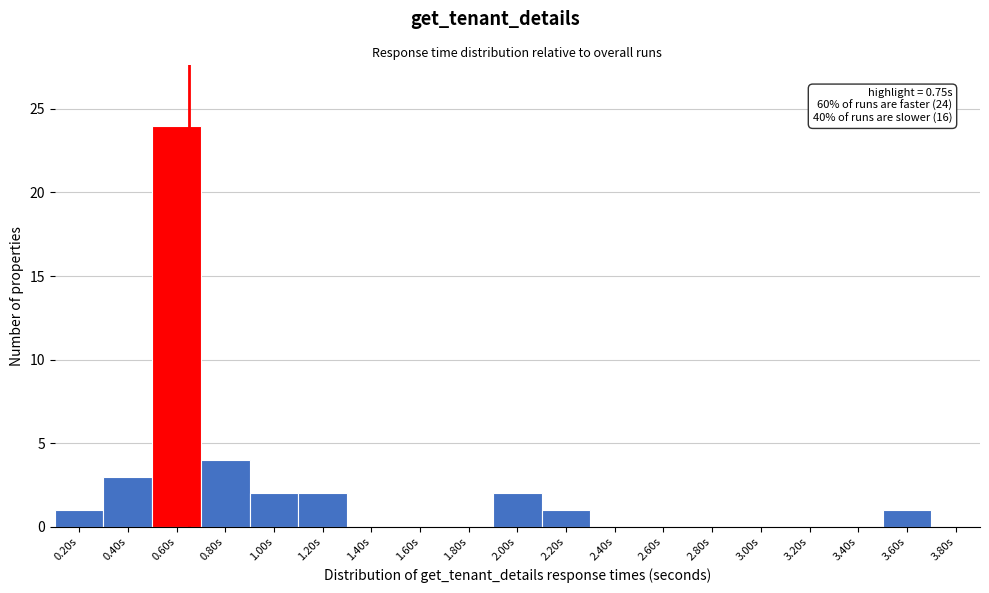

Reading right to left, transcribe all the data shown in this chart.

3.80s=0	3.60s=1	3.40s=0	3.20s=0	3.00s=0	2.80s=0	2.60s=0	2.40s=0	2.20s=1	2.00s=2	1.80s=0	1.60s=0	1.40s=0	1.20s=2	1.00s=2	0.80s=4	0.60s=24	0.40s=3	0.20s=1